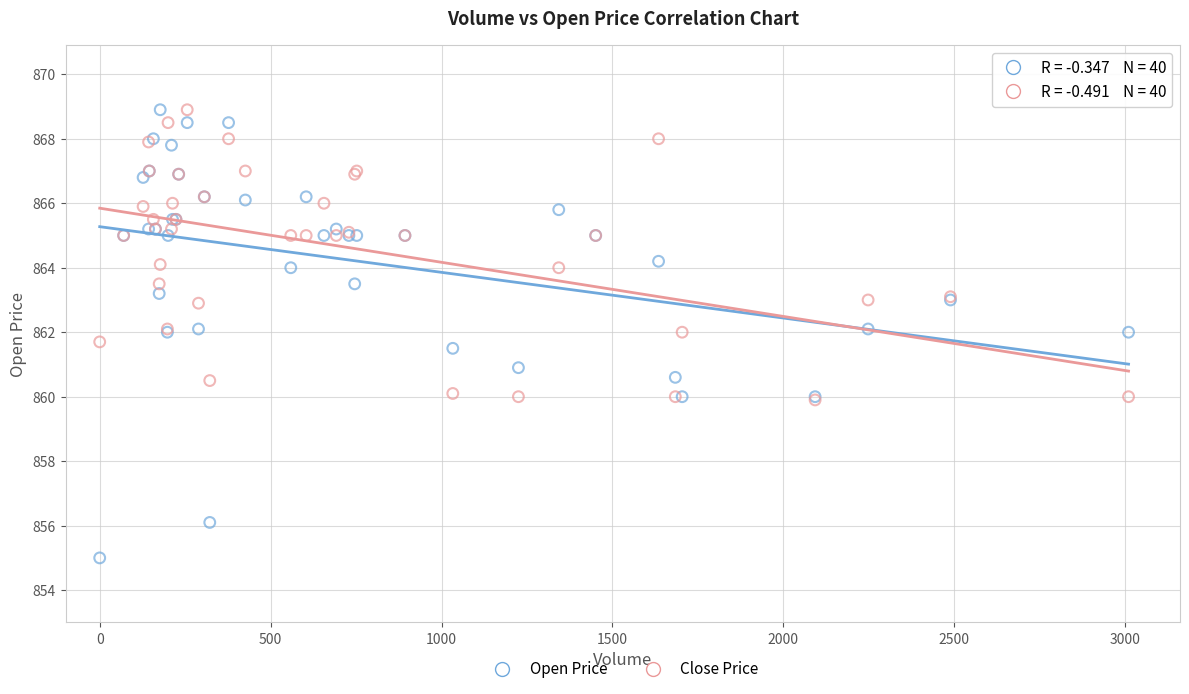

What are all the series names shown in the legend?

Open Price, Close Price